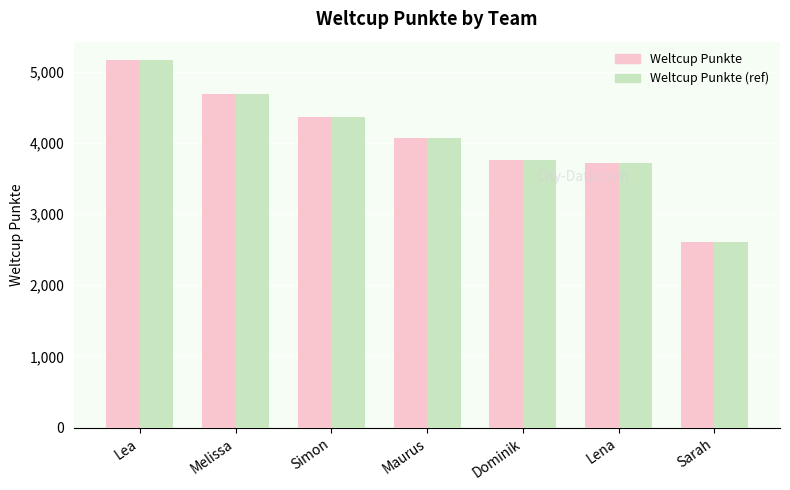

Reading right to left, extract all data points from this chart.

Weltcup Punkte: 2612	3712	3754	4067	4360	4690	5163
Weltcup Punkte (ref): 2612	3712	3754	4067	4360	4690	5163